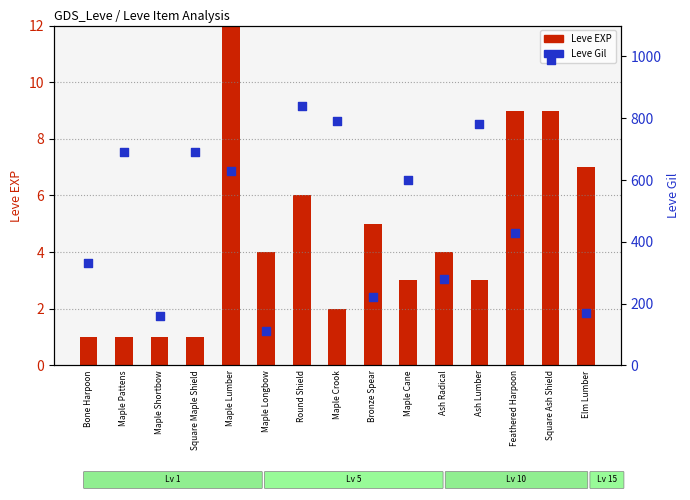

Which series contains the lowest Y value?

Leve EXP